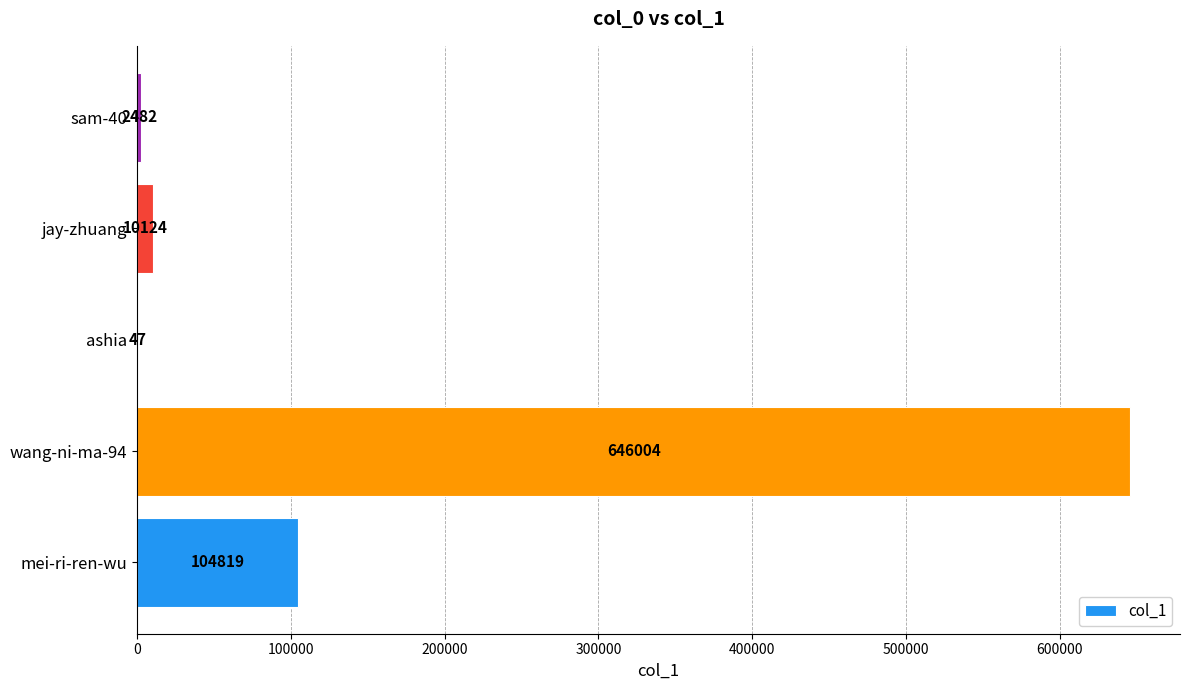

Which category has the highest value across all series?

wang-ni-ma-94